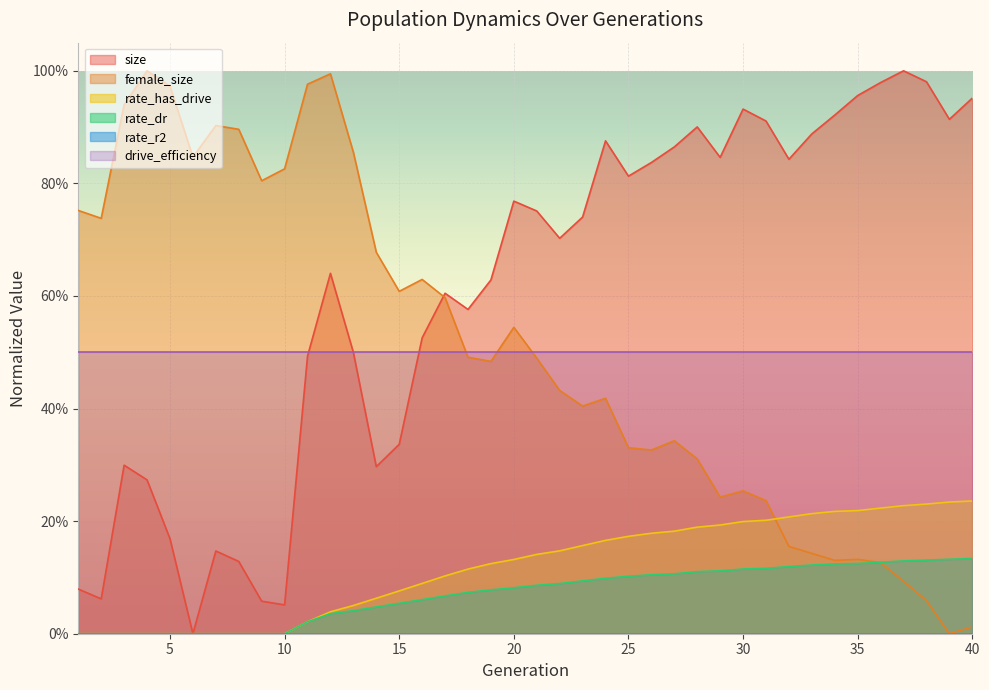

Which series has the largest range (max minus min)?

size